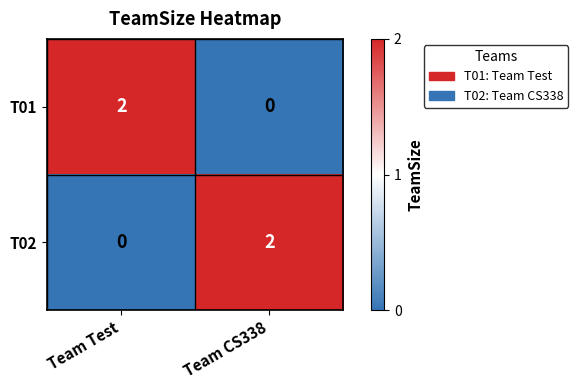

Is it true that T02 equals 1 at Team Test?

False